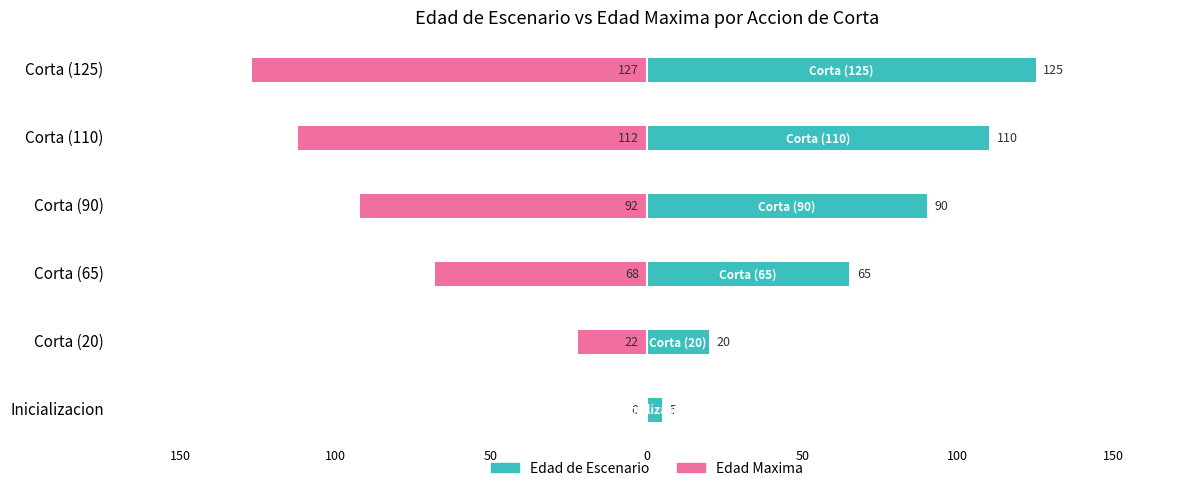

How many bars are there in each group?

2